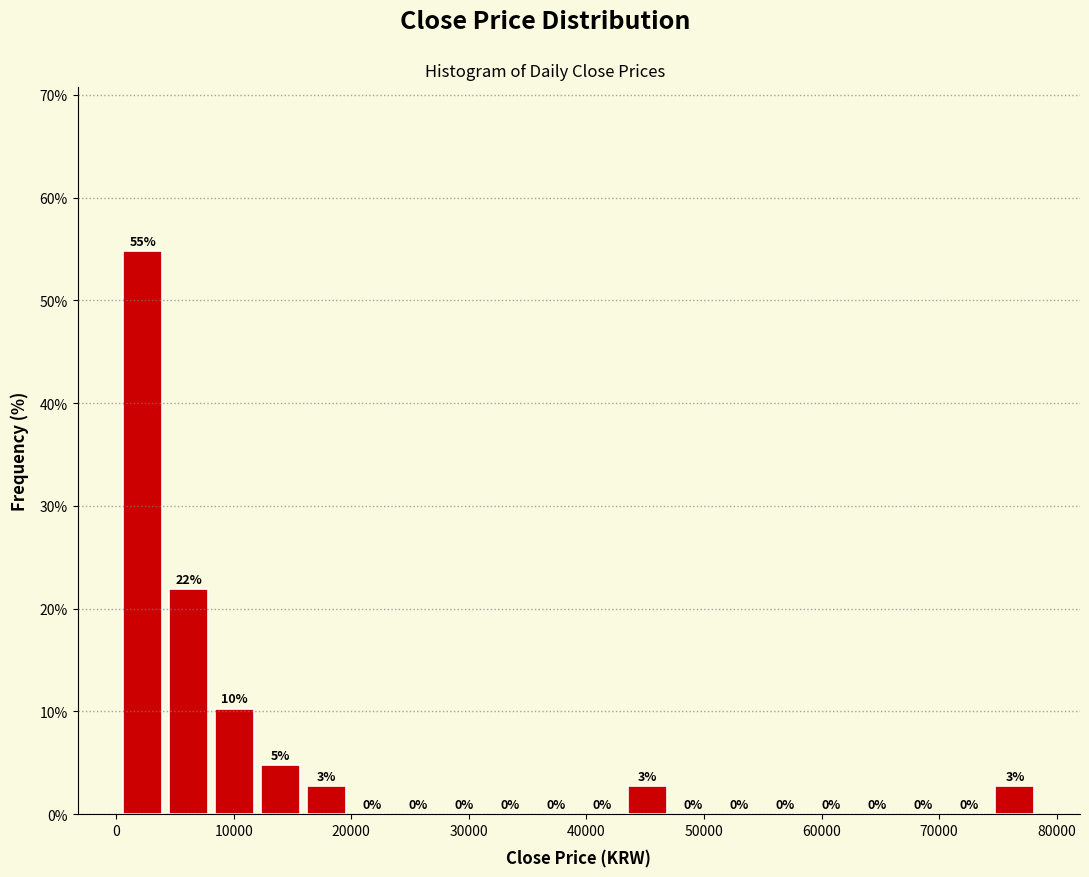

Read against the x-axis, roughly where is the centre of the tallest bar?

2000